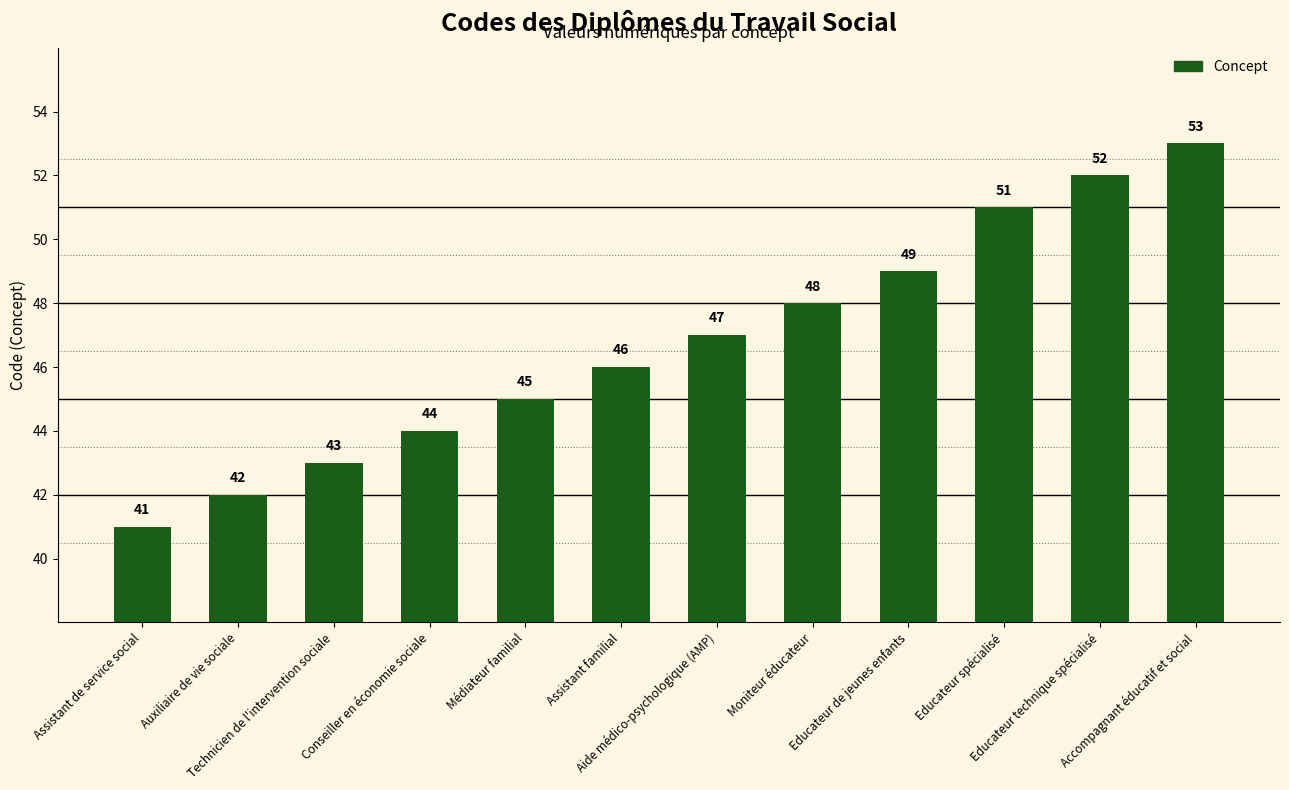

Reading left to right, transcribe all the data shown in this chart.

Assistant de service social=41	Auxiliaire de vie sociale=42	Technicien de l'intervention sociale=43	Conseiller en économie sociale=44	Médiateur familial=45	Assistant familial=46	Aide médico-psychologique (AMP)=47	Moniteur éducateur=48	Educateur de jeunes enfants=49	Educateur spécialisé=51	Educateur technique spécialisé=52	Accompagnant éducatif et social=53